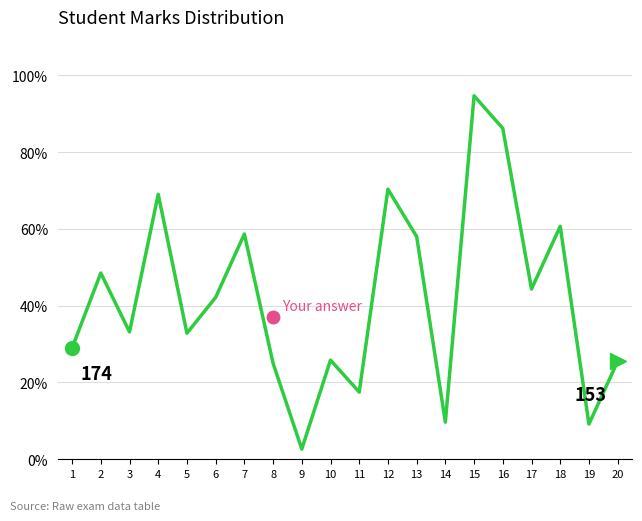

What is the difference between the values at 5 and 19?

23.7